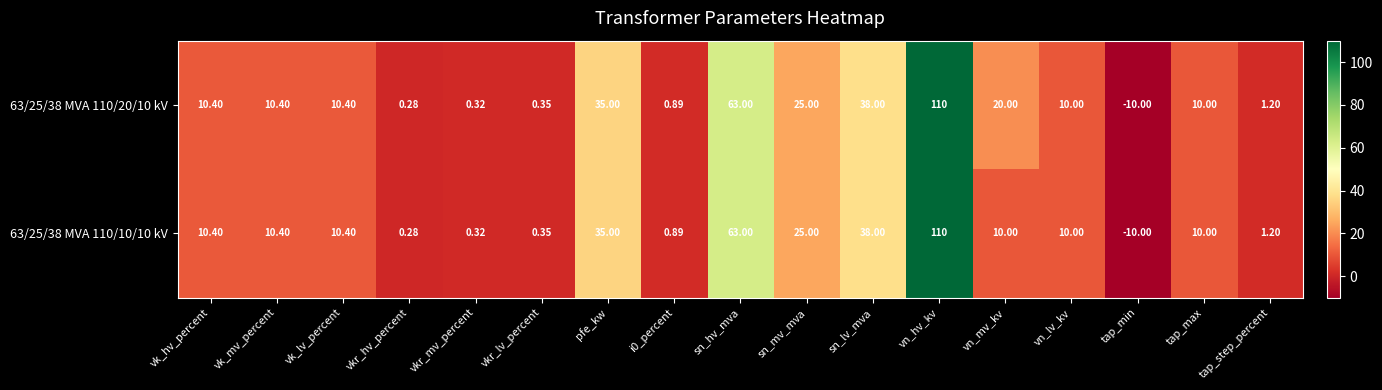

Where does the 63/25/38 MVA 110/20/10 kV series first go above 10?

vk_hv_percent